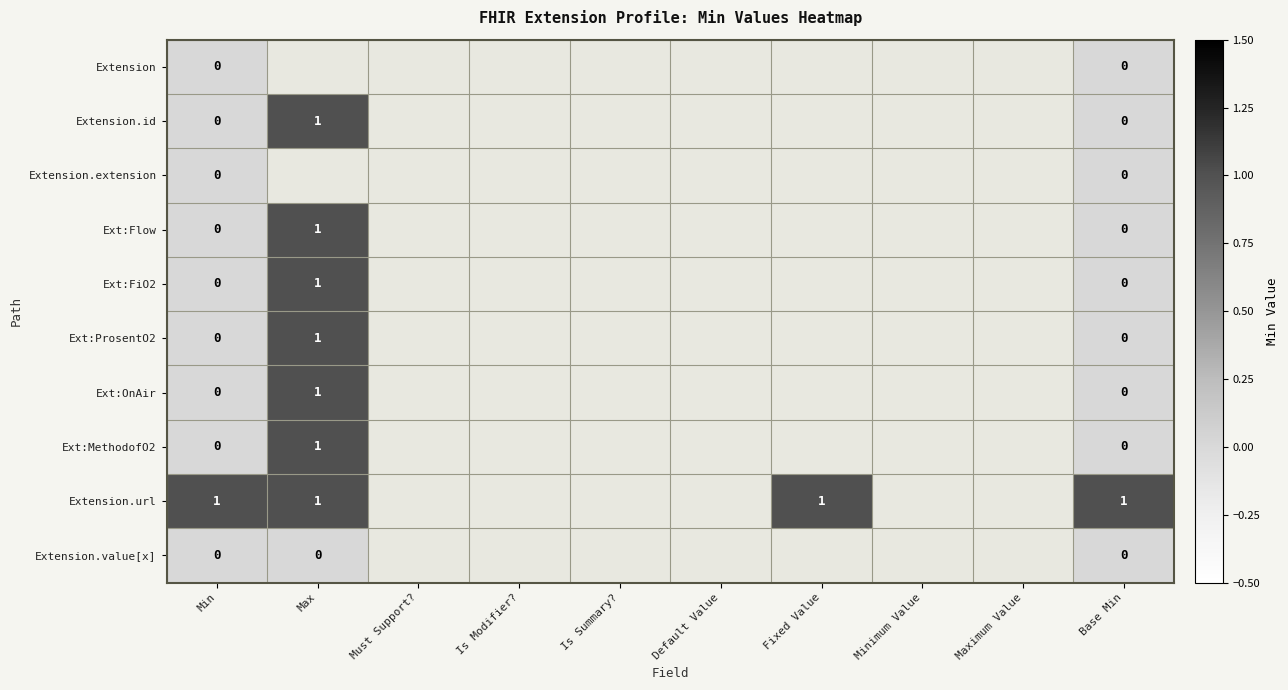

At which label is Ext:OnAir closest to 0?

Min